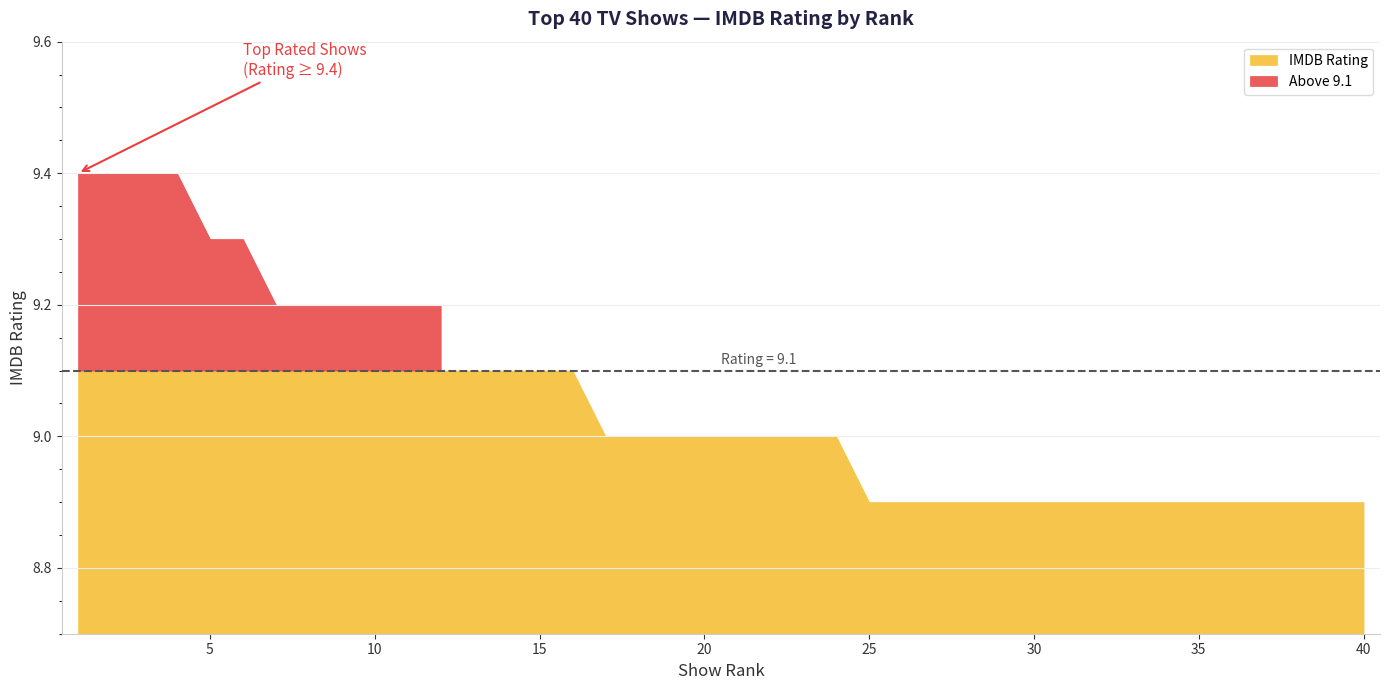

Reading left to right, list all the values displayed in this chart.

9.4	9.4	9.4	9.4	9.3	9.3	9.2	9.2	9.2	9.2	9.2	9.2	9.1	9.1	9.1	9.1	9.0	9.0	9.0	9.0	9.0	9.0	9.0	9.0	8.9	8.9	8.9	8.9	8.9	8.9	8.9	8.9	8.9	8.9	8.9	8.9	8.9	8.9	8.9	8.9